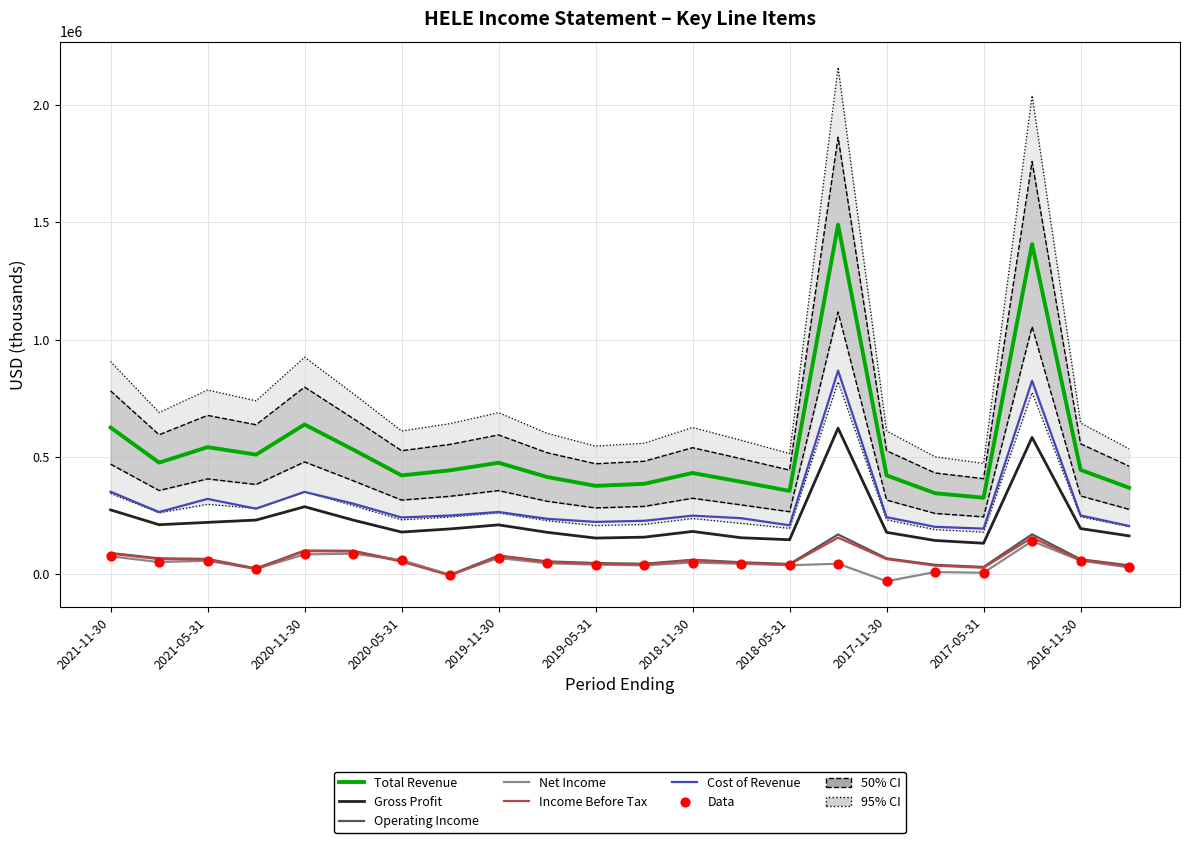

Which series reaches the minimum Y coordinate?

Net Income